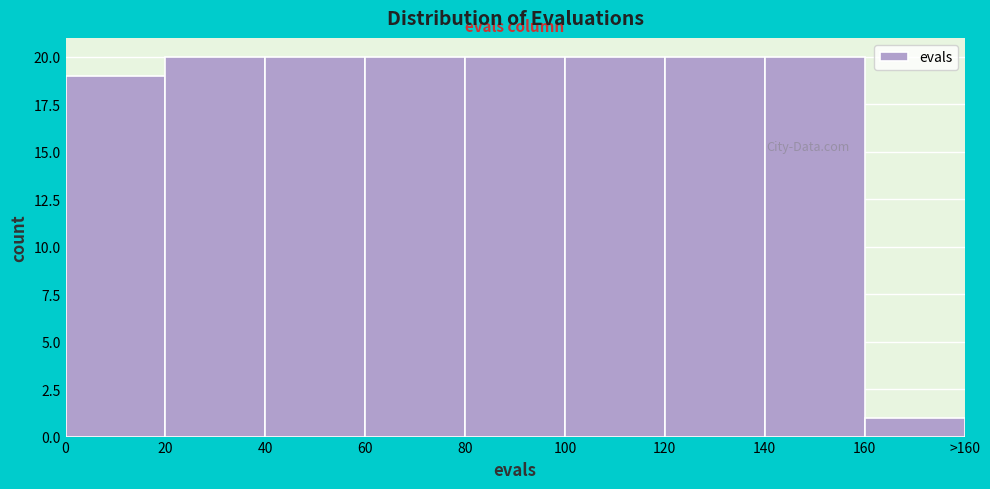

Reading left to right, list all the values displayed in this chart.

0=19	20=20	40=20	60=20	80=20	100=20	120=20	140=20	160=1